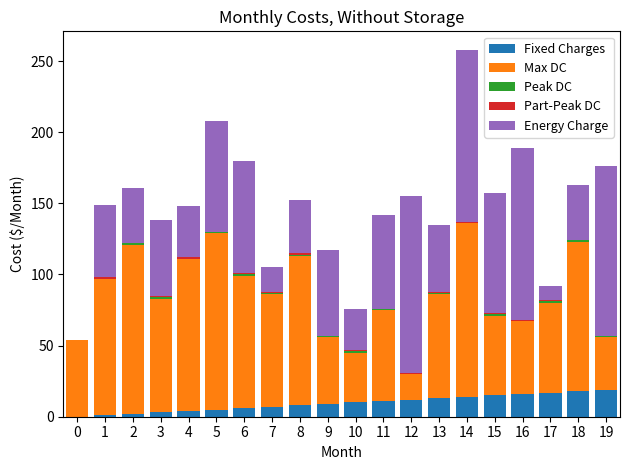

How many categories are shown in the chart?

20